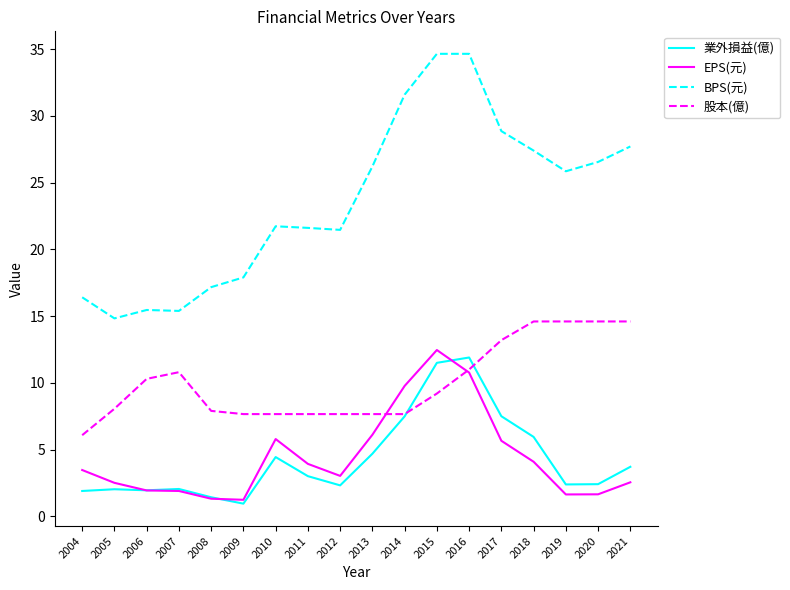

At which label does BPS(元) reach its minimum?

2005